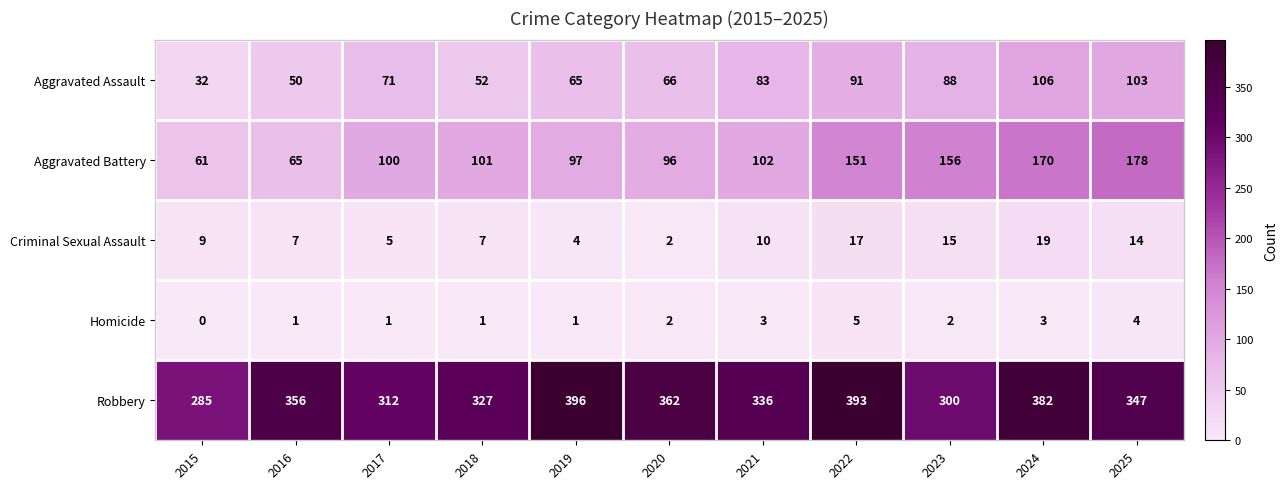

Which category has the lowest value across all series?

2015